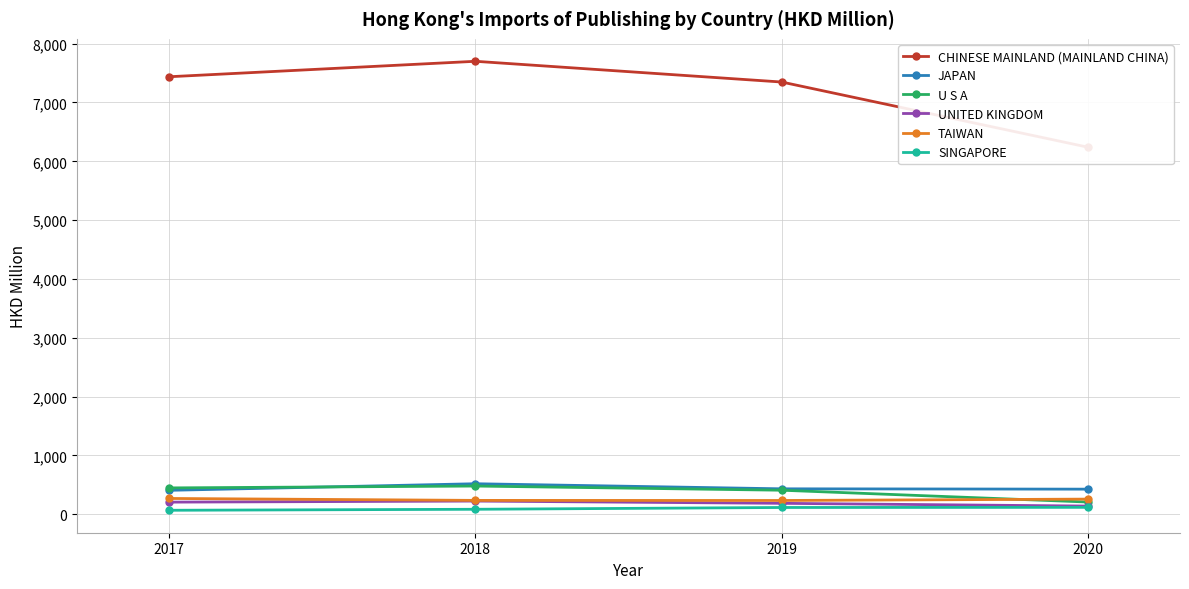

What is the difference between the maximum and second lowest values in the JAPAN series?

92.0